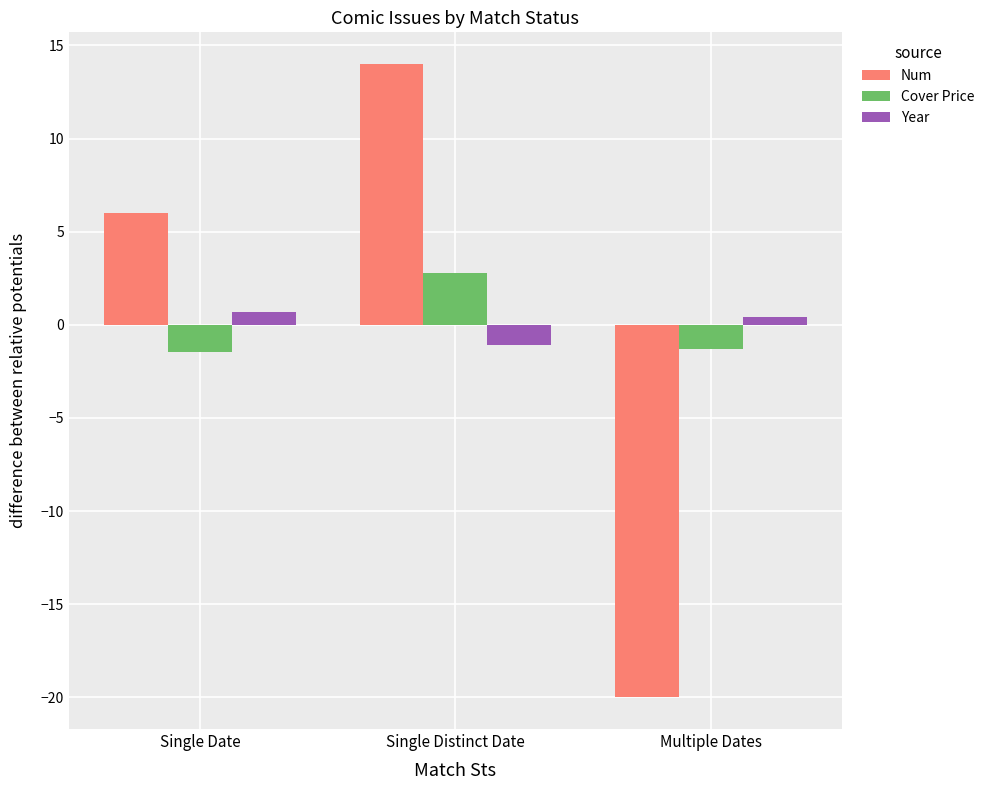

Rank the series by their maximum value, from highest to lowest.

Num, Cover Price, Year